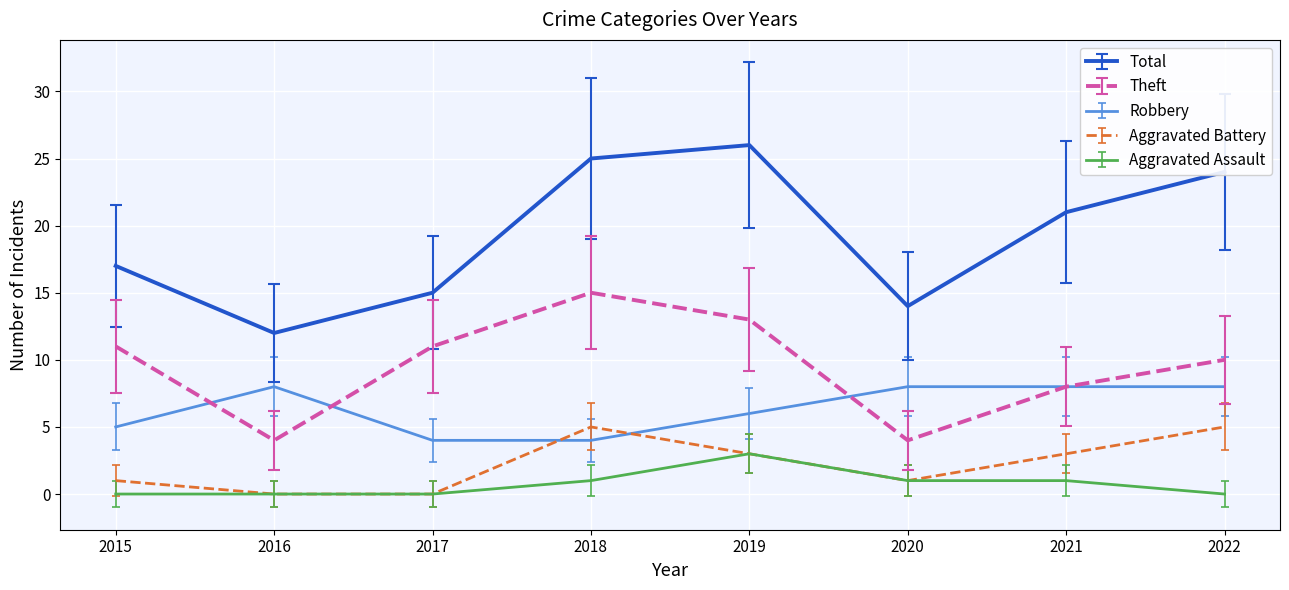

Count the number of data series in this chart.

5